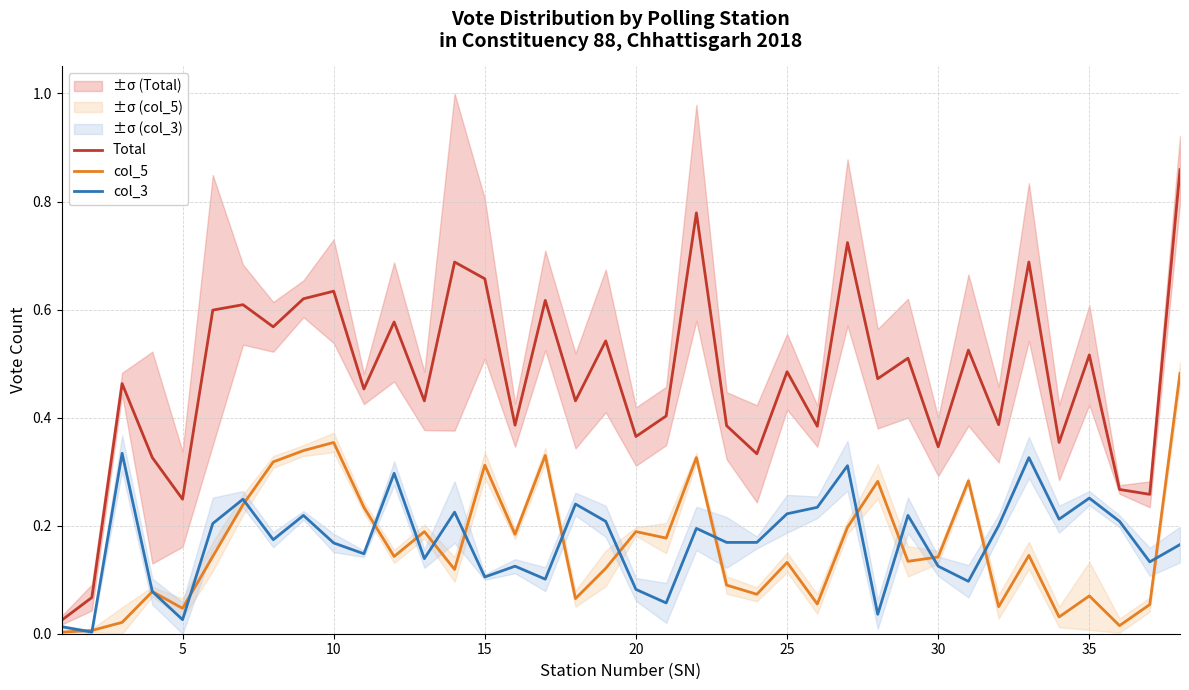

True or false: Total and col_5 cross at least once.

False